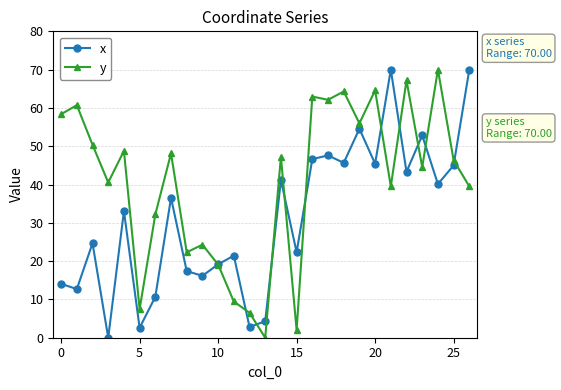

What are all the series names shown in the legend?

x, y